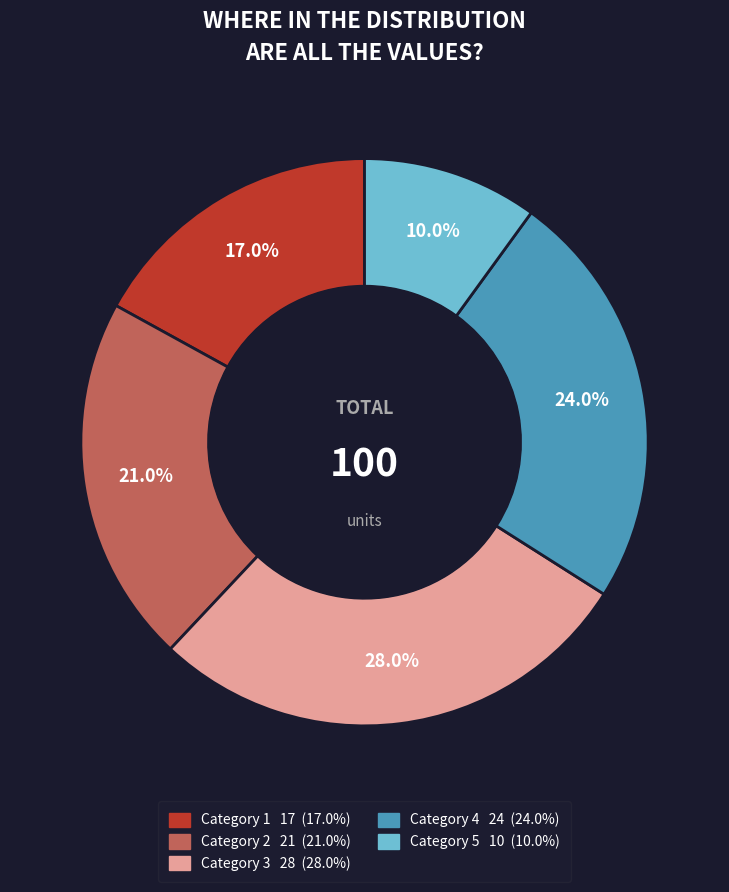

Is there a majority slice in this chart?

No